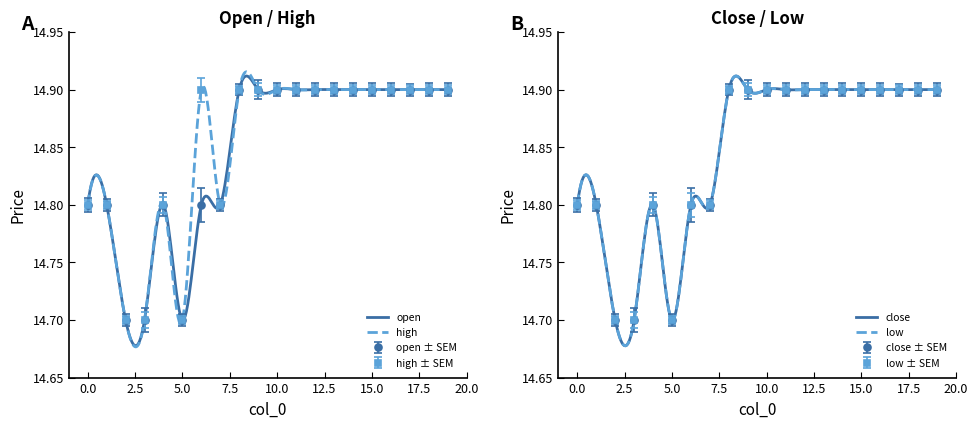

Rank the series at 9 from highest to lowest value.

open, close, high, low